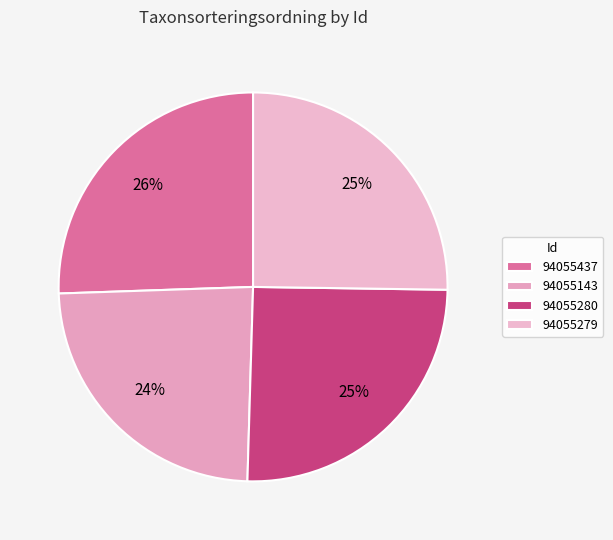

Rank the categories by value from highest to lowest.

94055437, 94055280, 94055279, 94055143